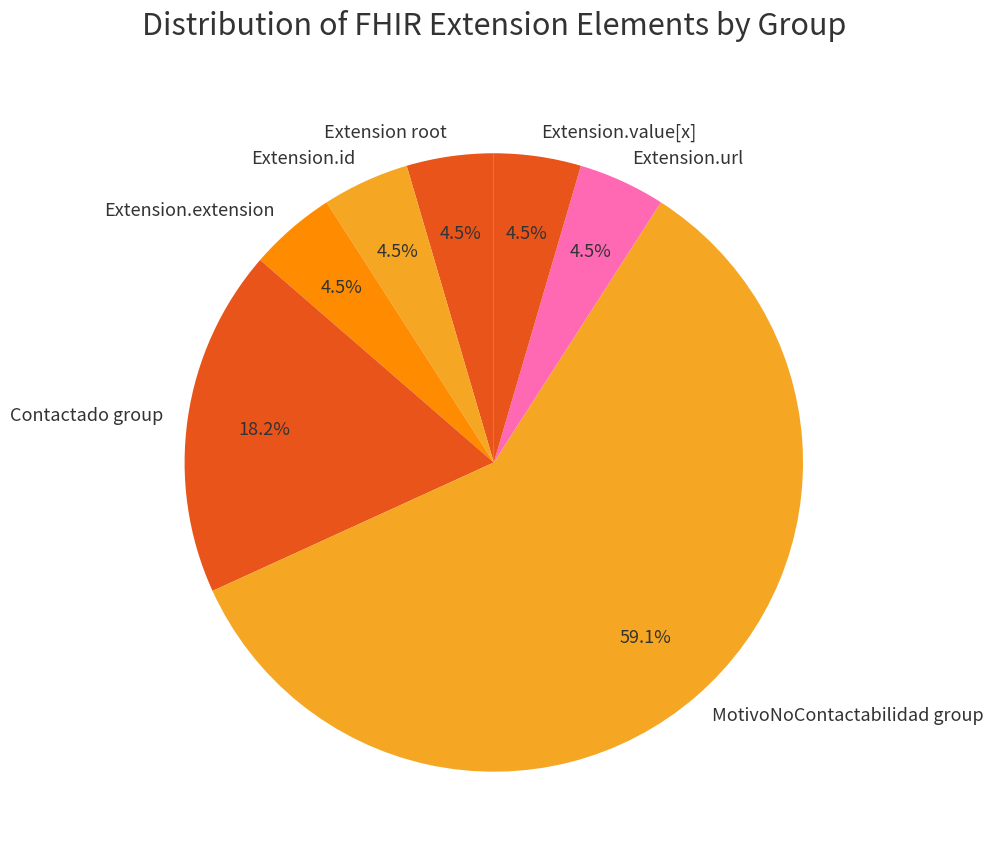

The Extension.extension slice represents 59% of the pie. True or false?

False